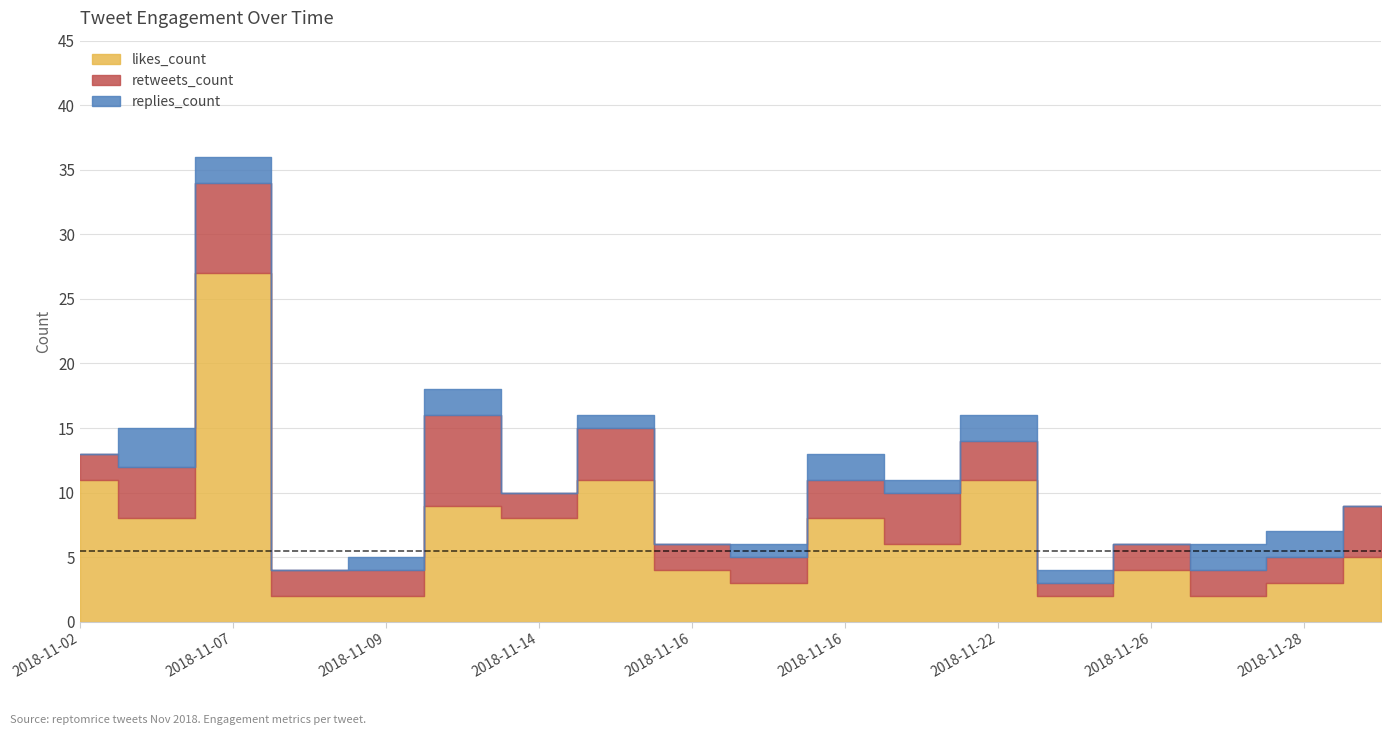

What is the highest value of the likes_count series?

27